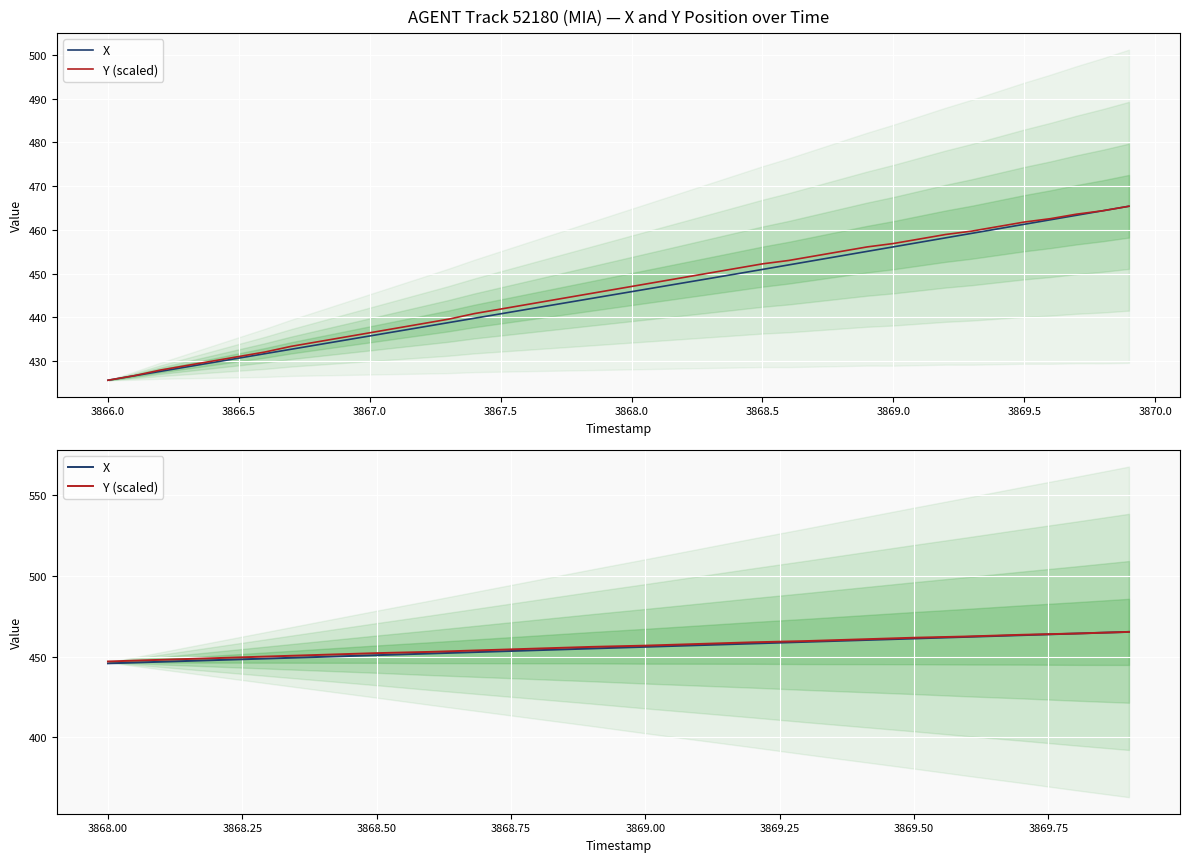

After their last crossing, which series has the higher values: X or Y (scaled)?

X